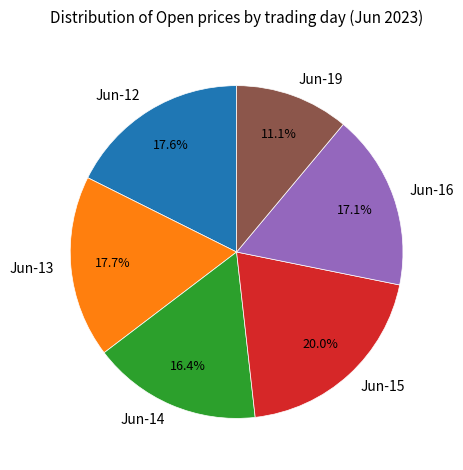

Do Jun-15 and Jun-12 together represent more than half of the pie?

No